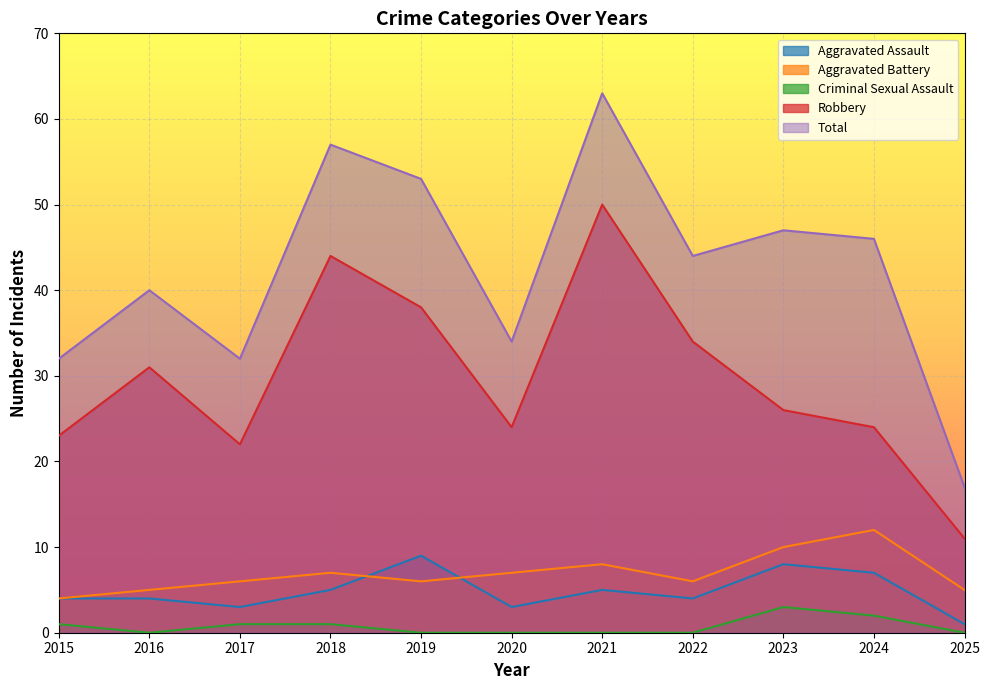

How many Criminal Sexual Assault values are between 0 and 1?

9